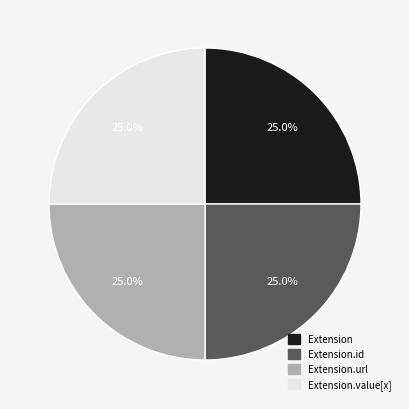

How many segments does this pie chart have?

4